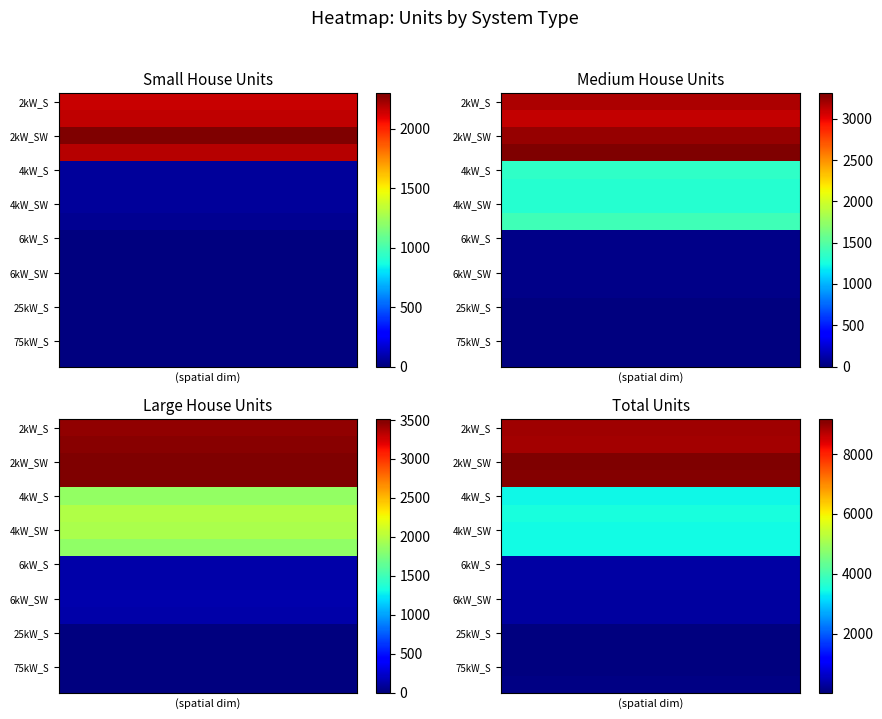

What is the sum of the Medium House values at 2kW_W and 4kW_W?

4718